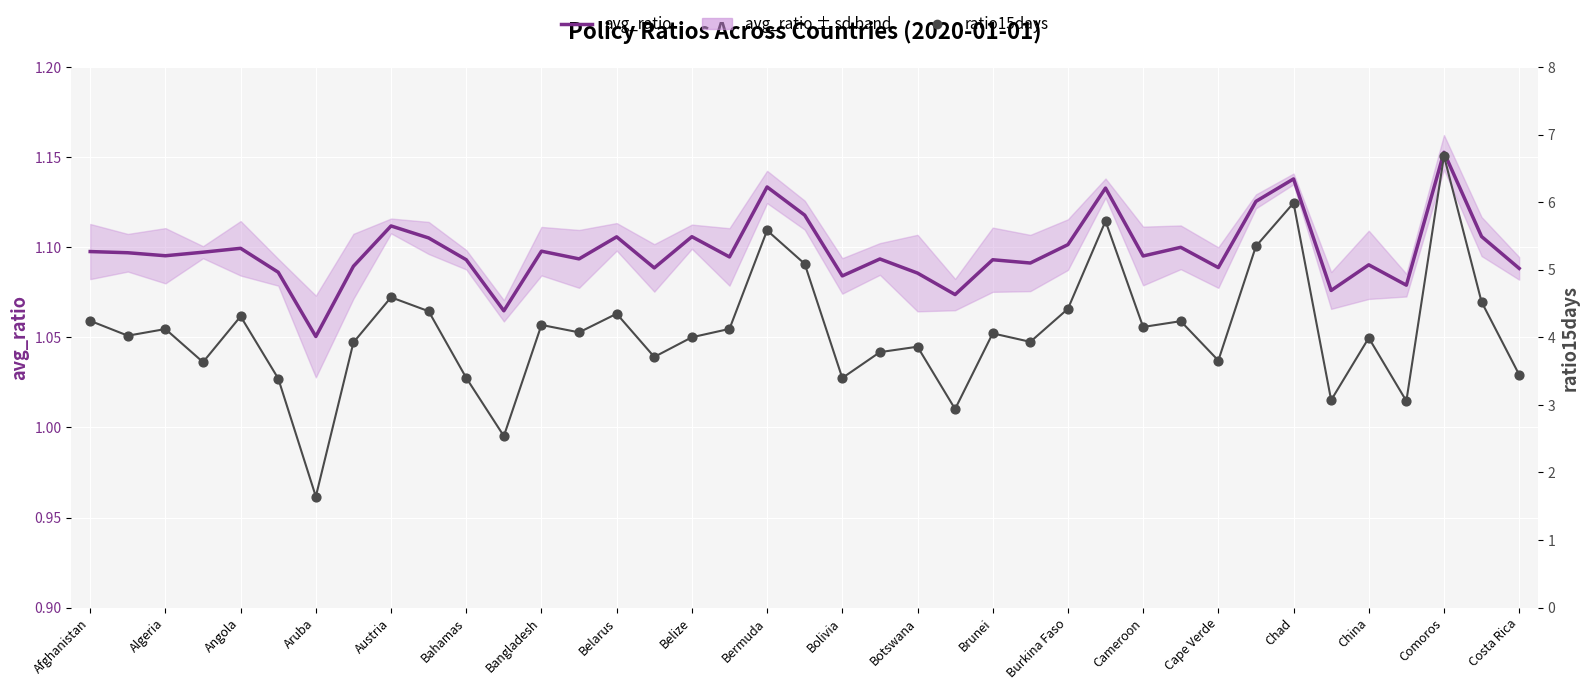

Which series has the largest Y range (max minus min)?

ratio15days